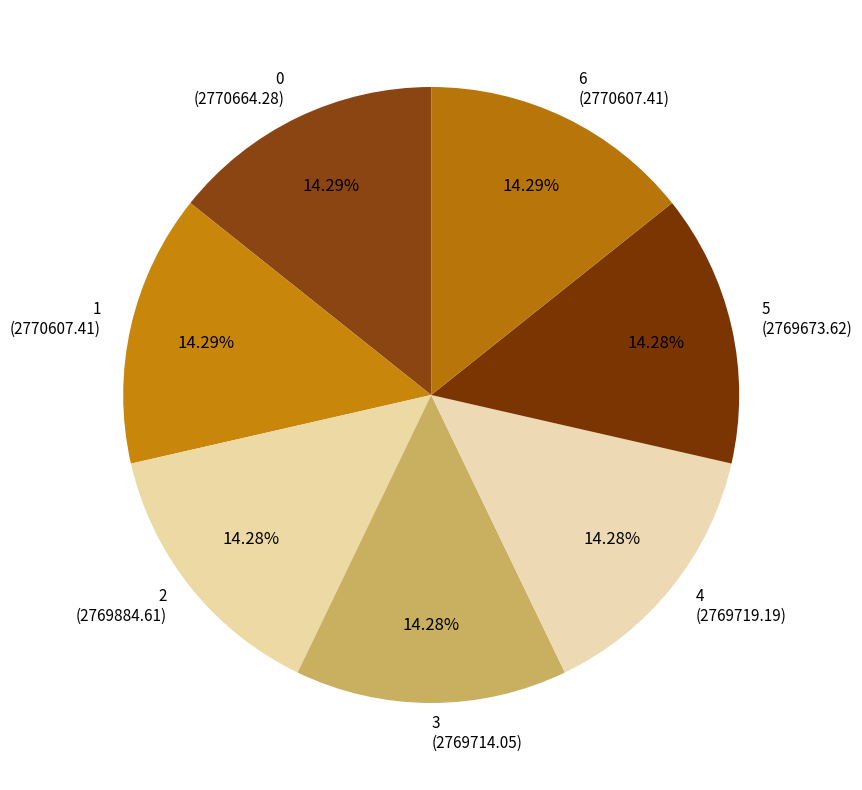

Do 1 (2770607.41) and 3 (2769714.05) together represent more than half of the pie?

No